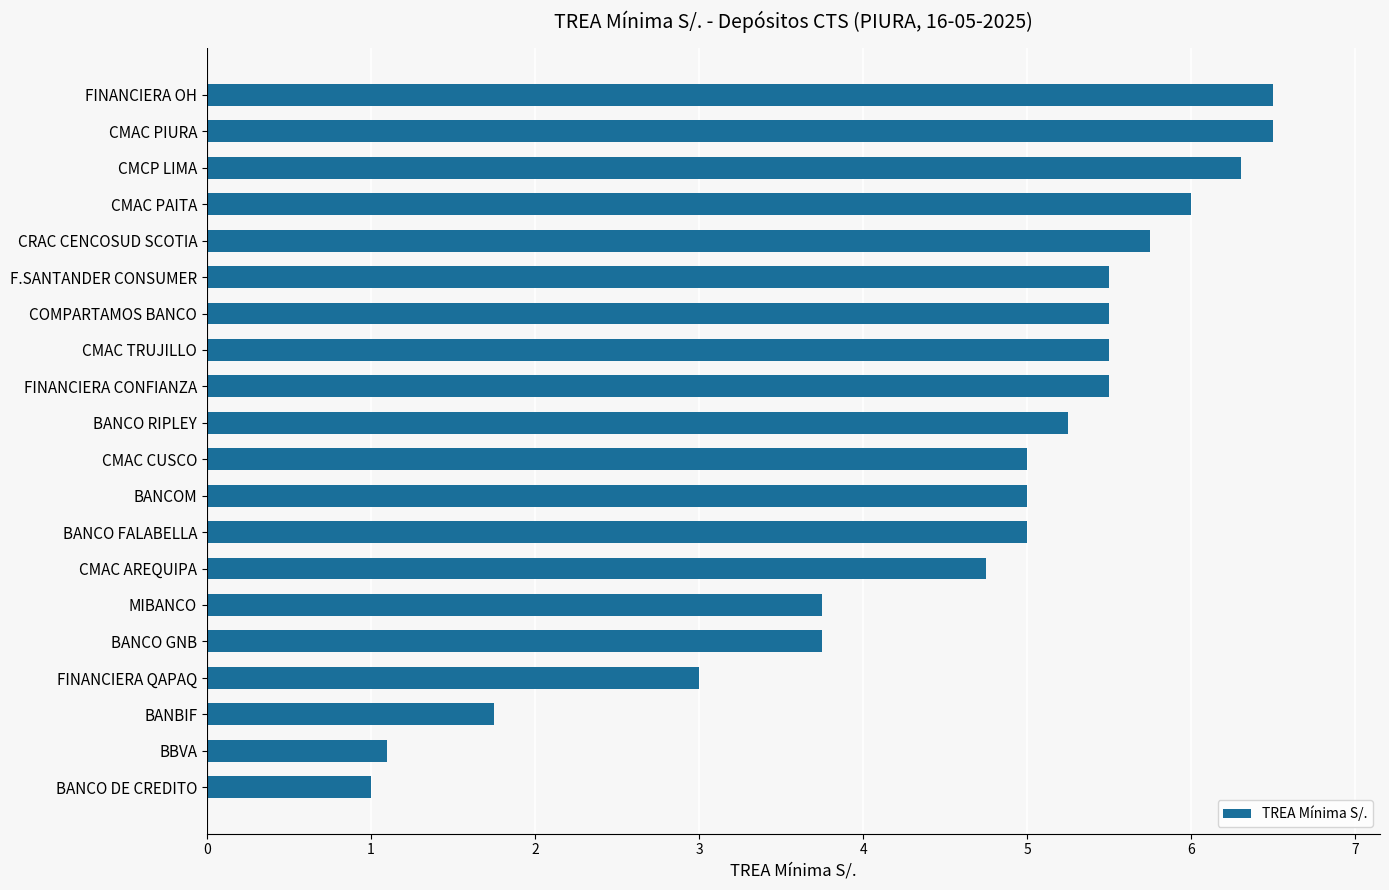

Between CMAC PAITA and FINANCIERA QAPAQ, which is larger?

CMAC PAITA